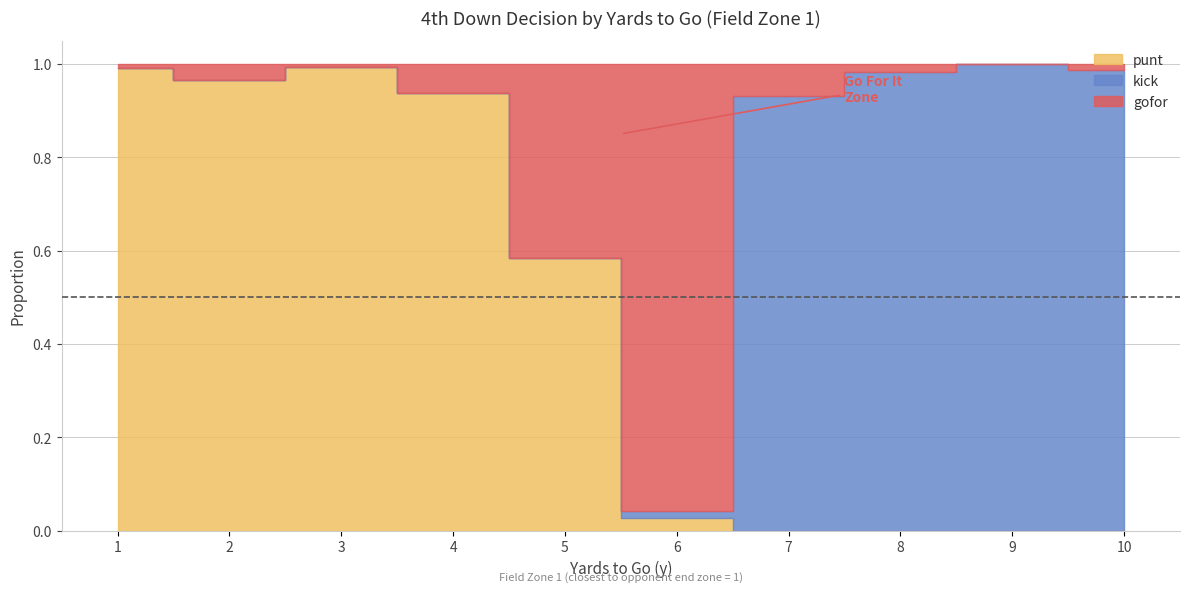

True or false: gofor and punt cross at least once.

False